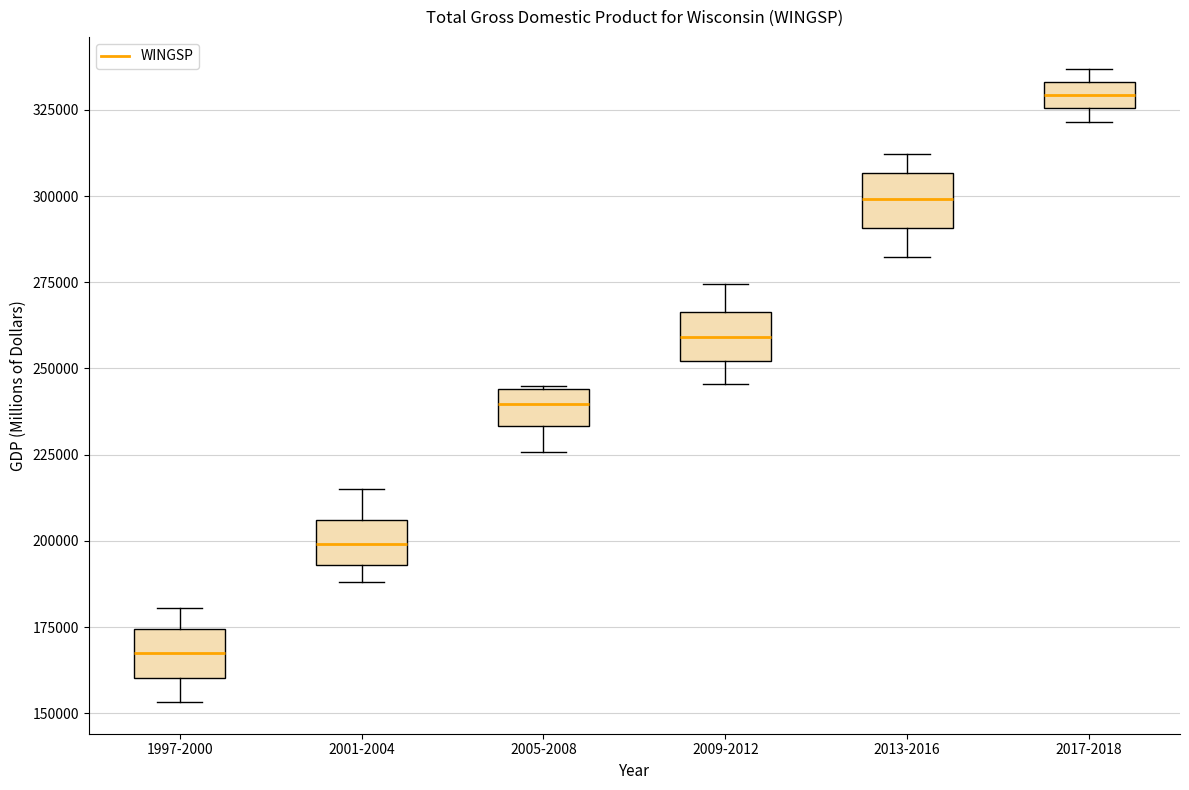

Which box has the highest median line?

2017-2018